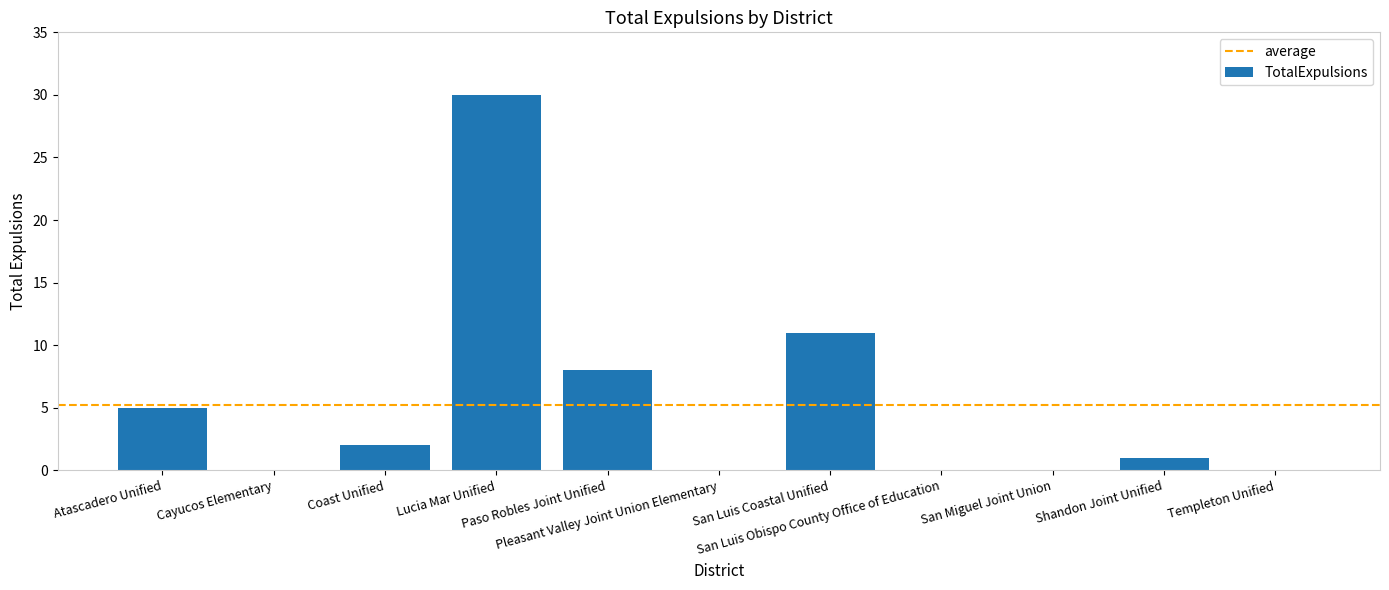

How many data points does each series have?

11